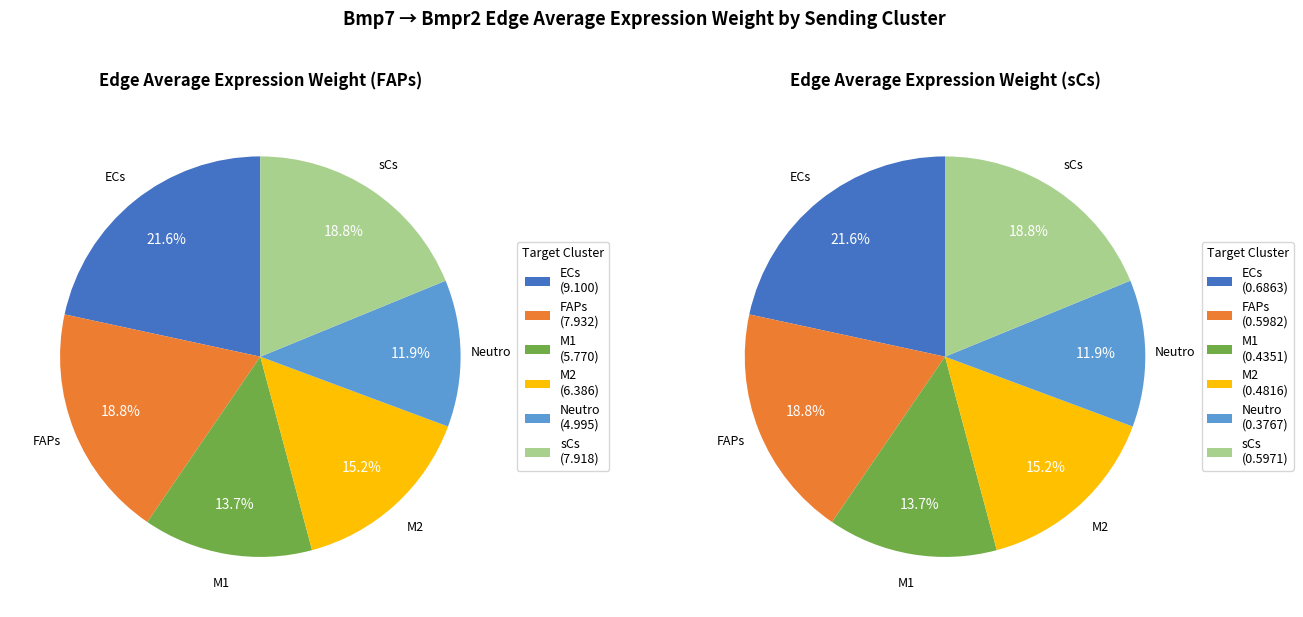

What percentage do sCs and M1 together represent?

32.5%